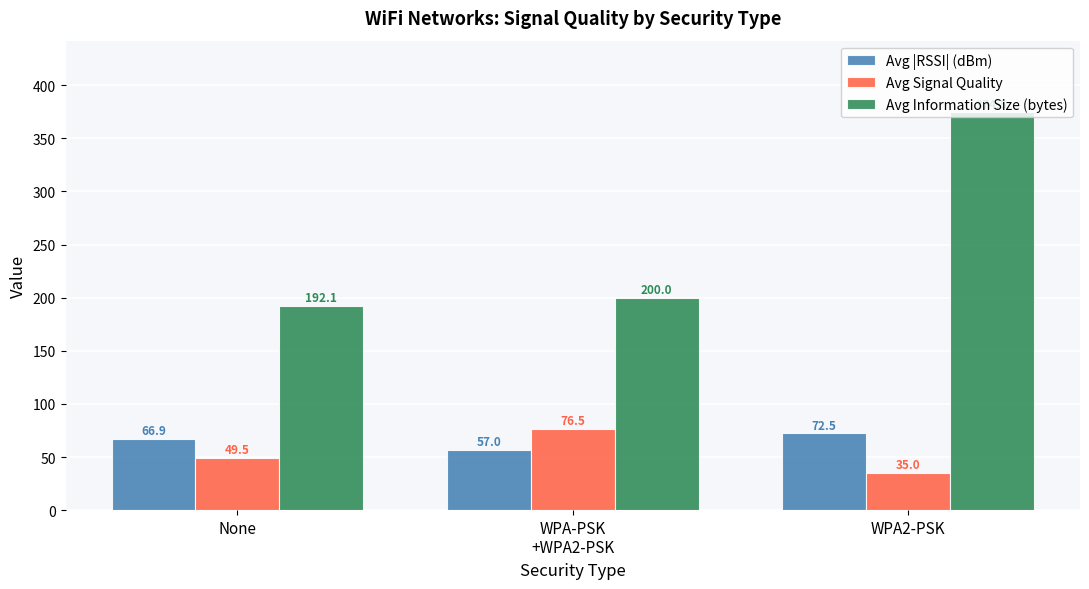

At which label does Avg Signal Quality first exceed 49?

None